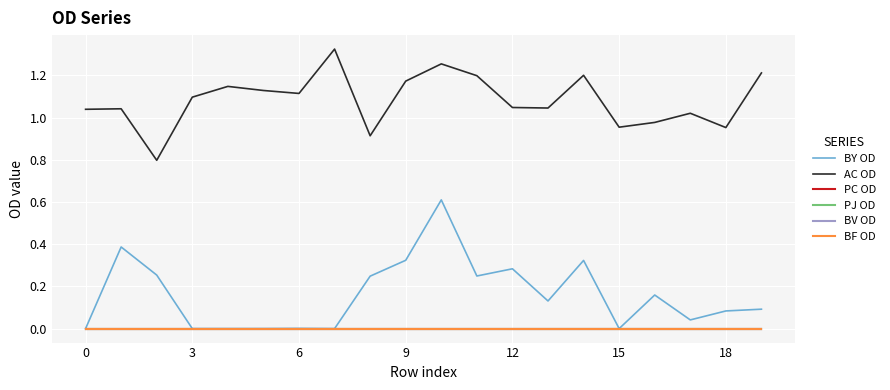

Does the chart display data point markers on the line(s)?

No